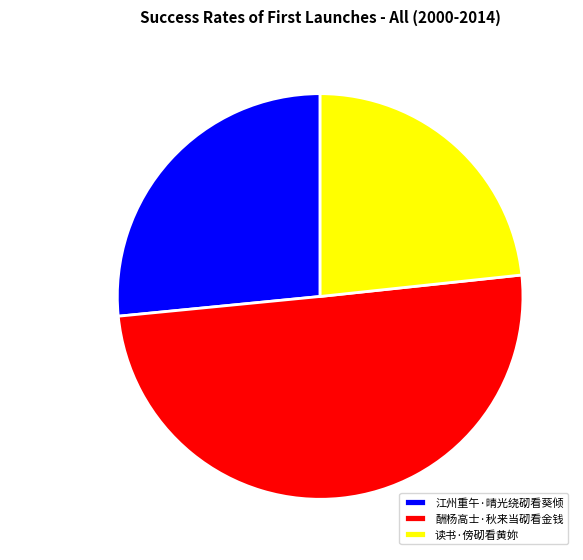

Which slice represents more than half of the pie?

酬杨高士·秋来当砌看金钱